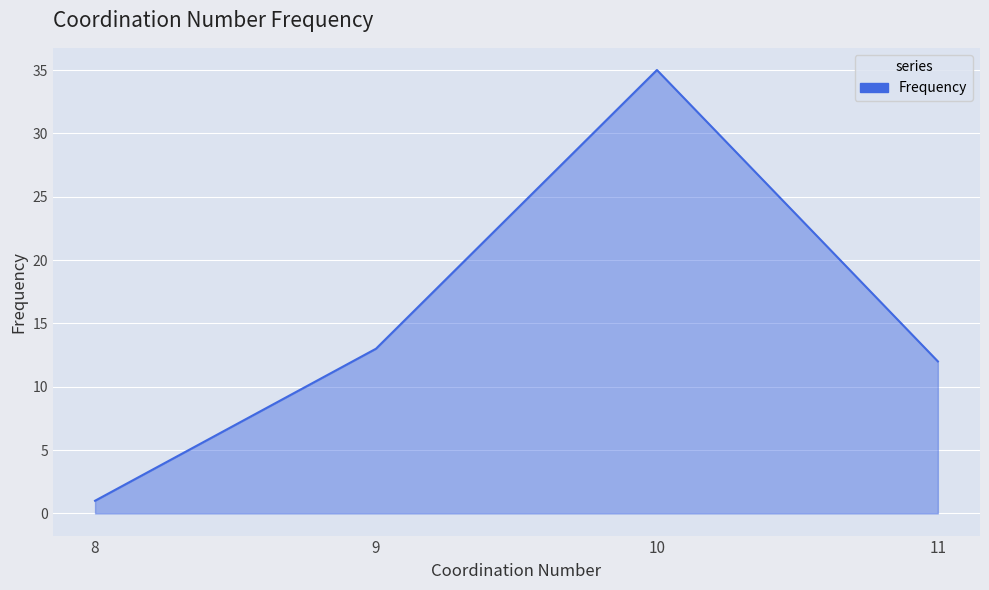

Is it true that the value at 9 is 13?

True